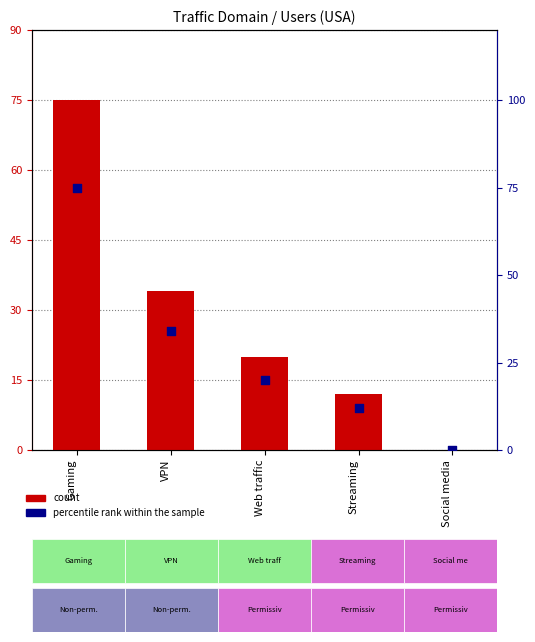

Which series contains the lowest Y value?

count